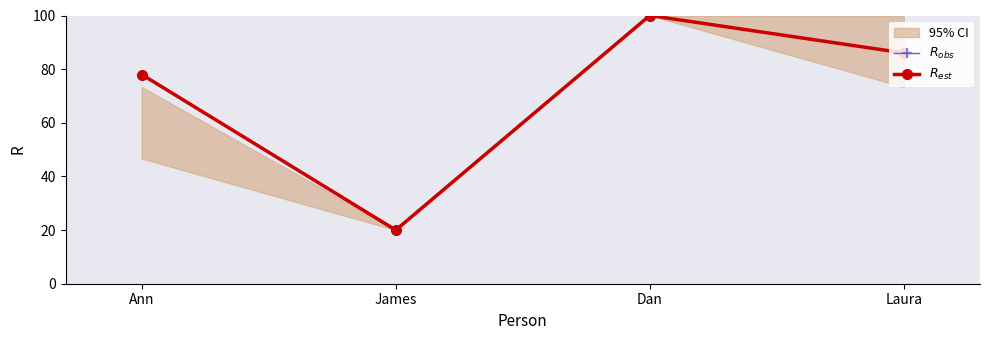

At how many categories does at least one series exceed 67?

3